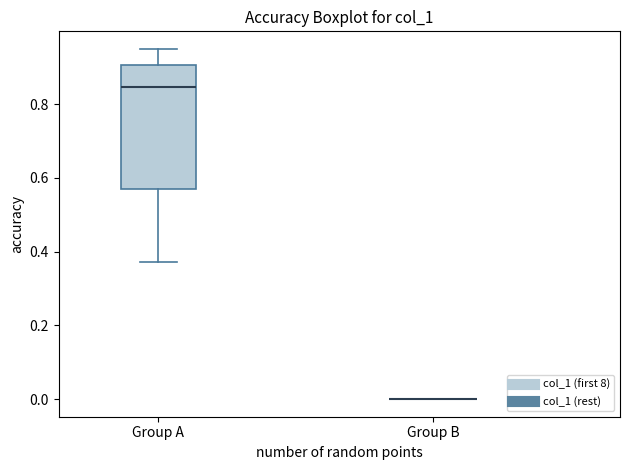

Reading left to right, transcribe this box plot: for each box, give where its median line is, the range the box spans, and where its two whiskers end, as read against the y-axis. The values are not printed on the chart, so give them approximately, as read against the axis.

Group A: median 0.84, box 0.56 to 0.90, whiskers 0.38 to 0.96
Group B: box collapsed to a line at 0.00, whiskers 0.00 to 0.00